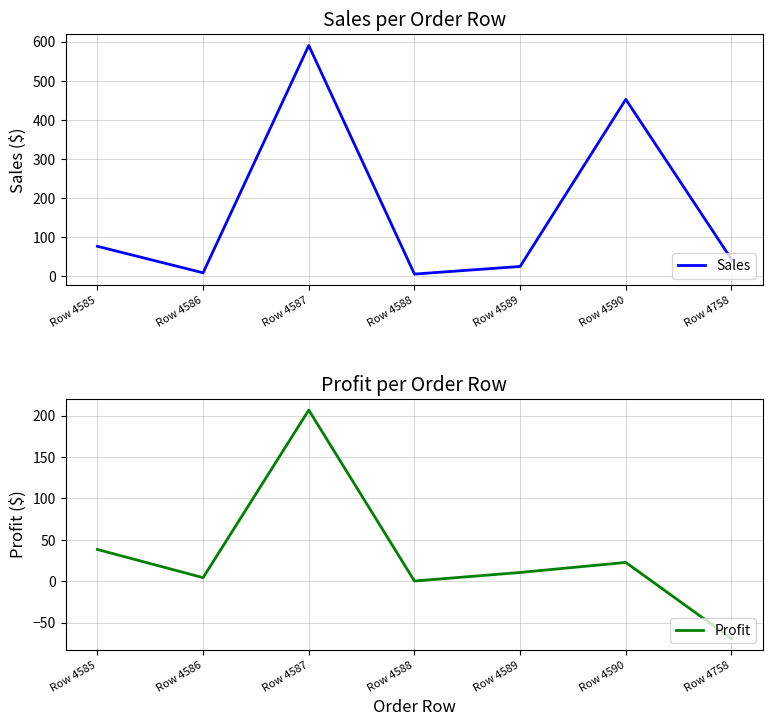

What is the greatest value displayed?

590.4